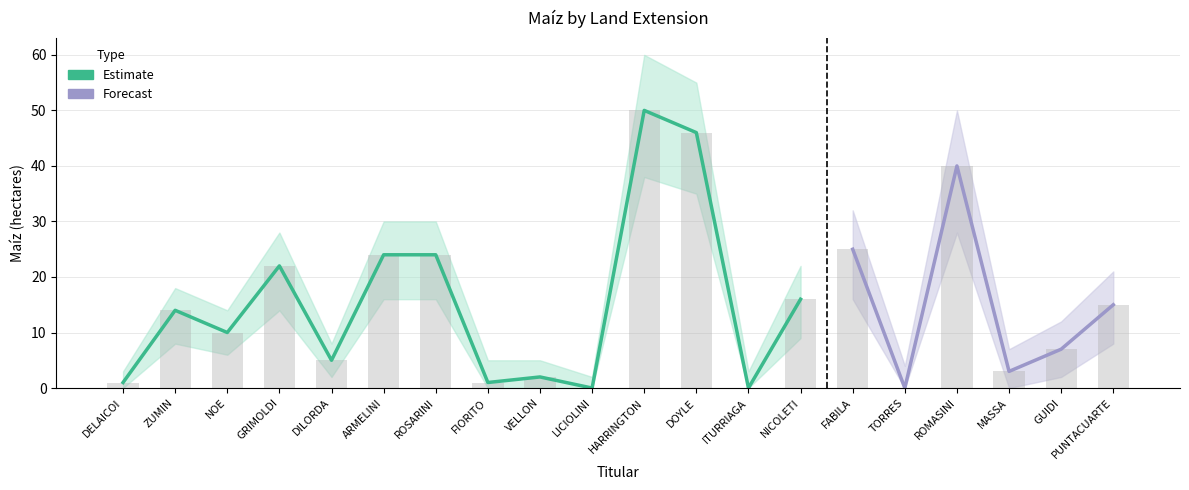

At which category does the chart reach its peak across all series?

HARRINGTON